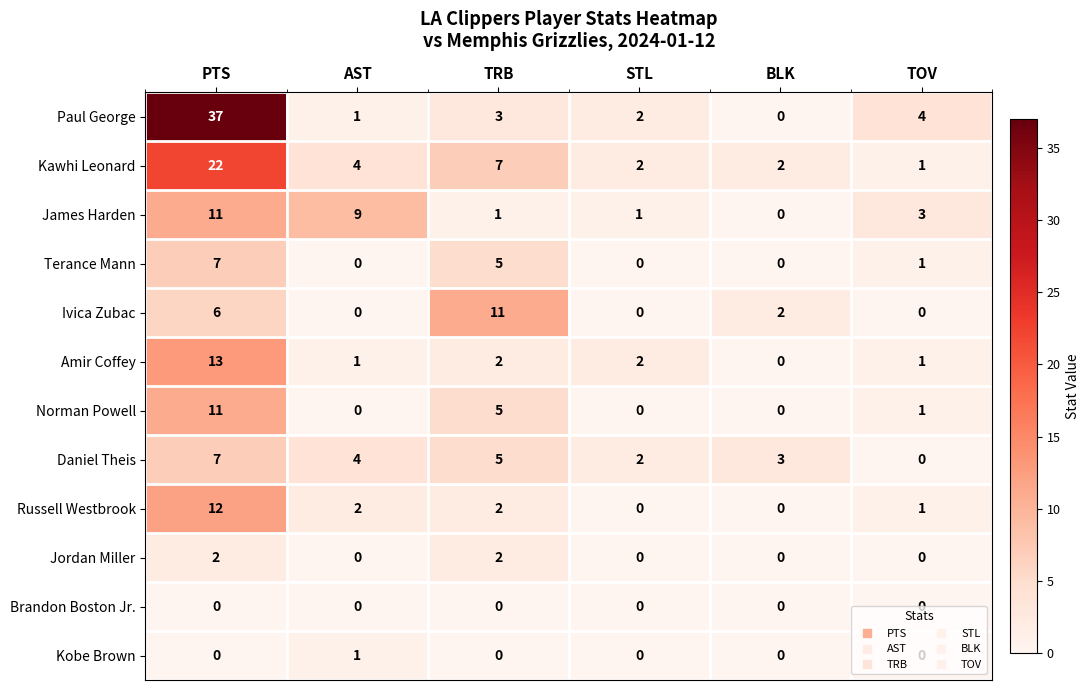

How many distinct data groups are displayed?

12